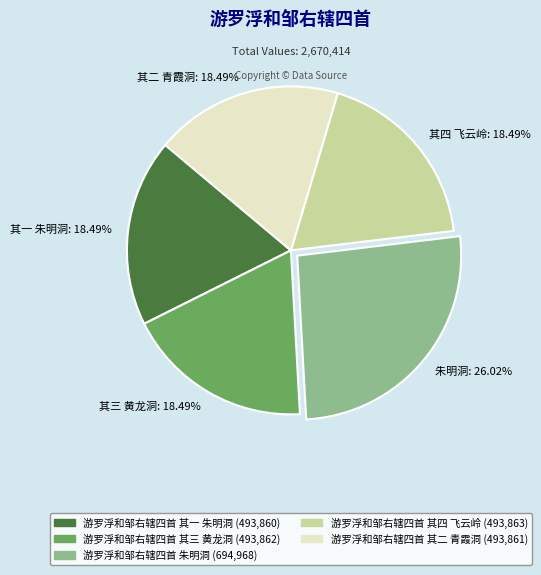

What is the largest slice in the pie chart?

朱明洞: 26.02%